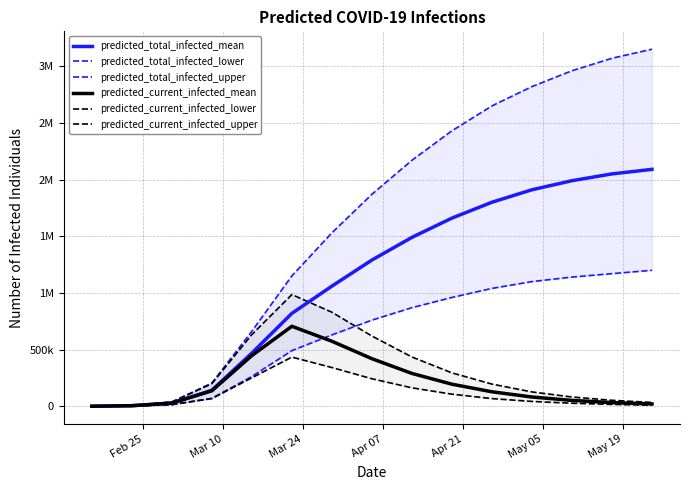

True or false: predicted_current_infected_upper has a value of 101743 at 9.

False